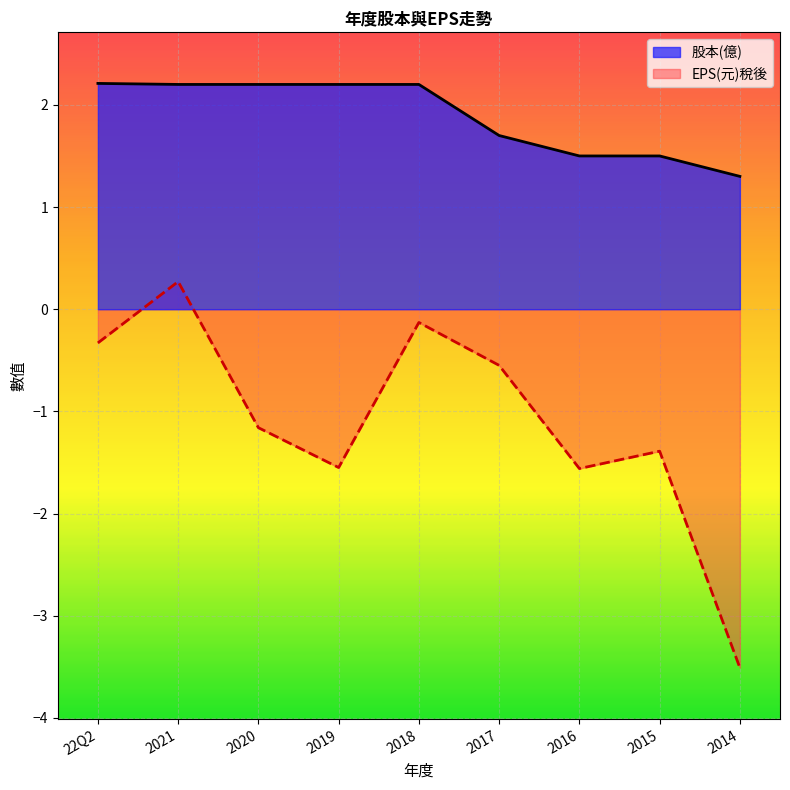

At which category is the sum across all series the highest?

2021